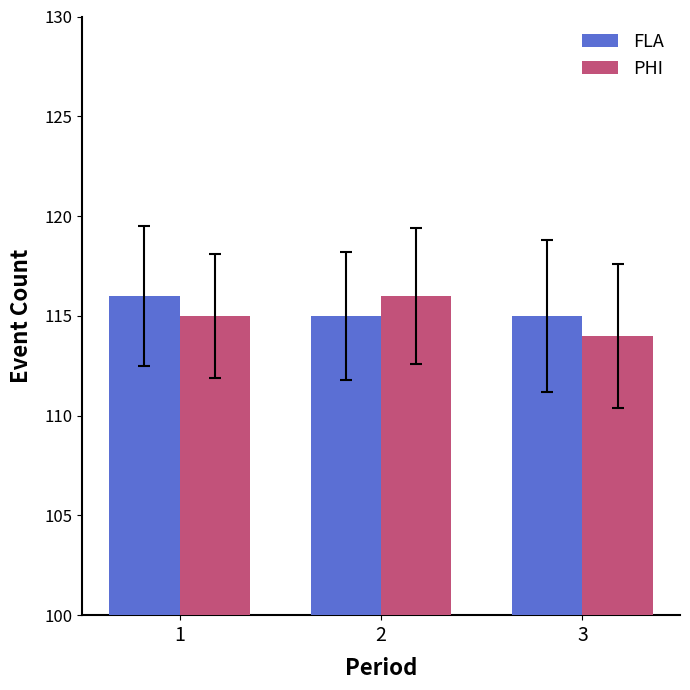

What is the difference between the highest and lowest values at 1?

1